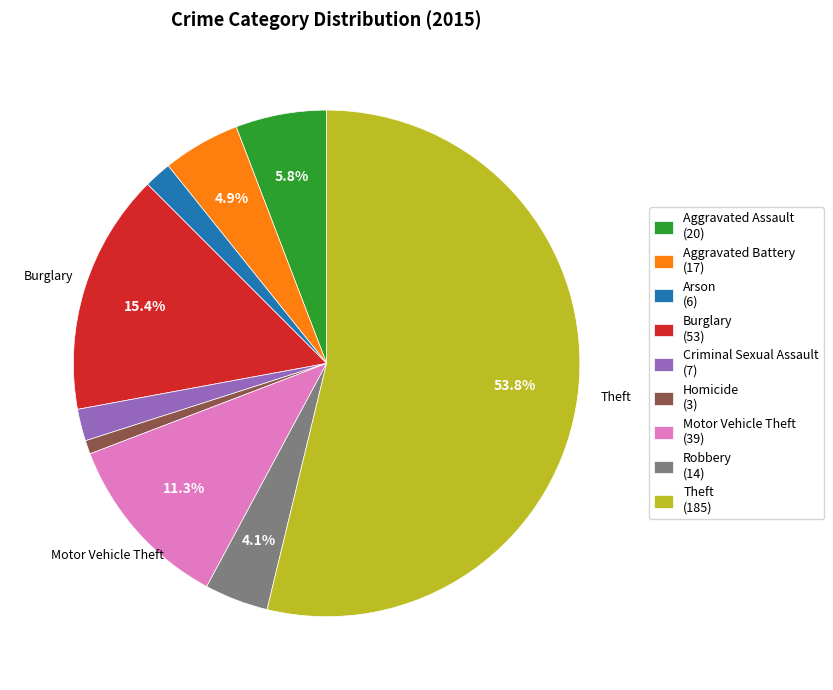

Between Criminal Sexual Assault (7) and Aggravated Assault (20), which is larger?

Aggravated Assault (20)